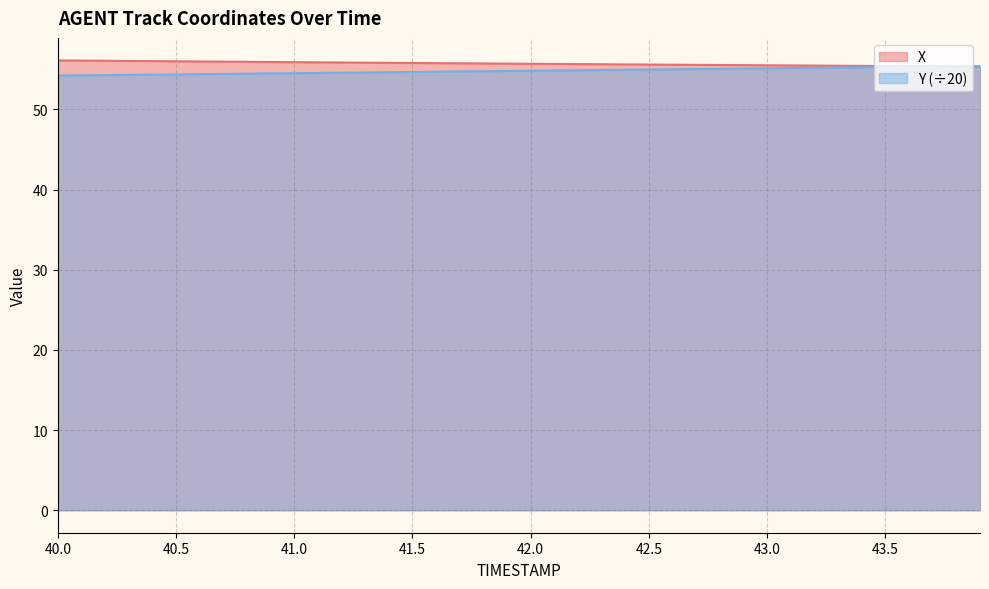

At which category does the chart reach its minimum across all series?

40.0